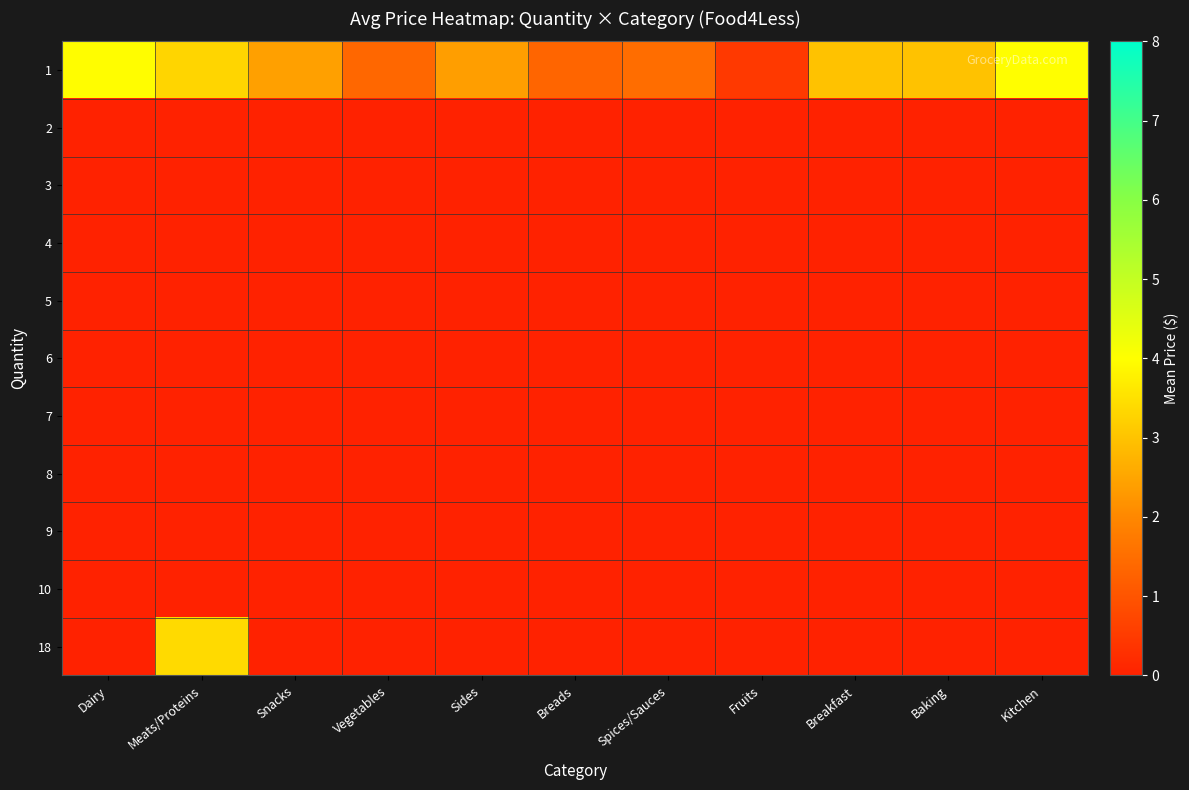

Between Meats/Proteins and Breads, which is larger?

Meats/Proteins